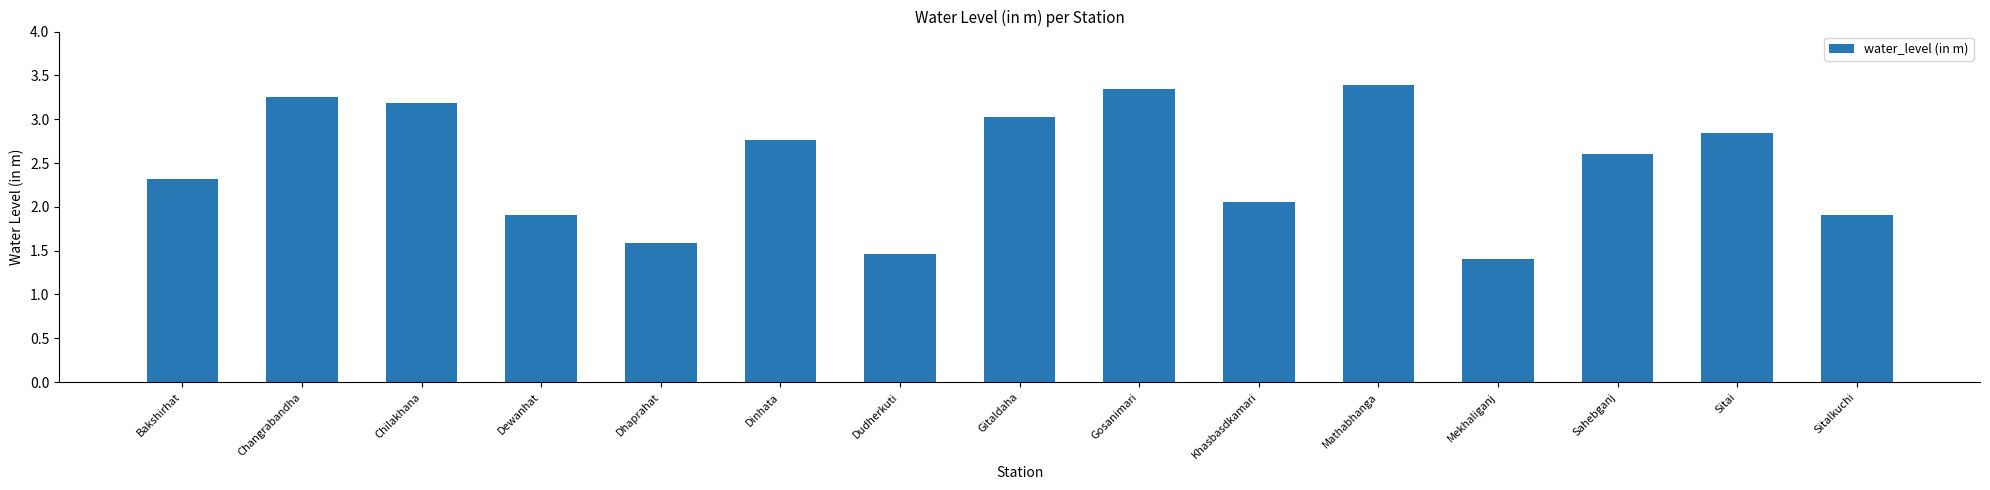

What is the sum of all values?

37.0